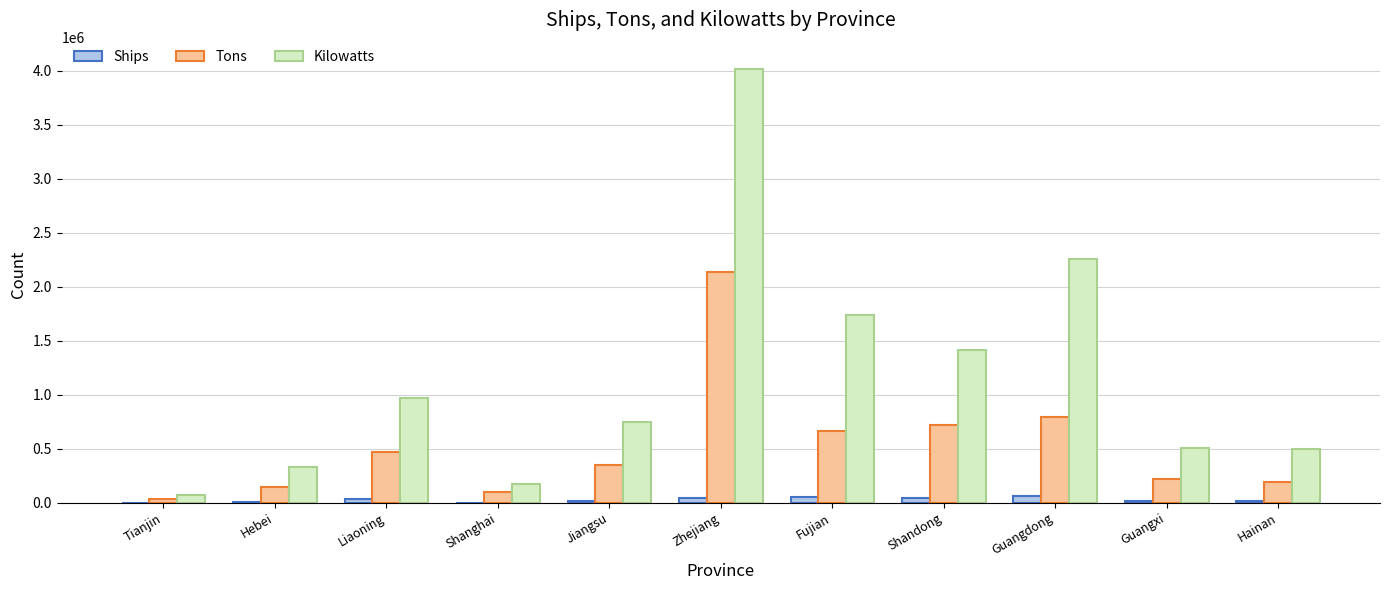

How many groups of bars are there?

11